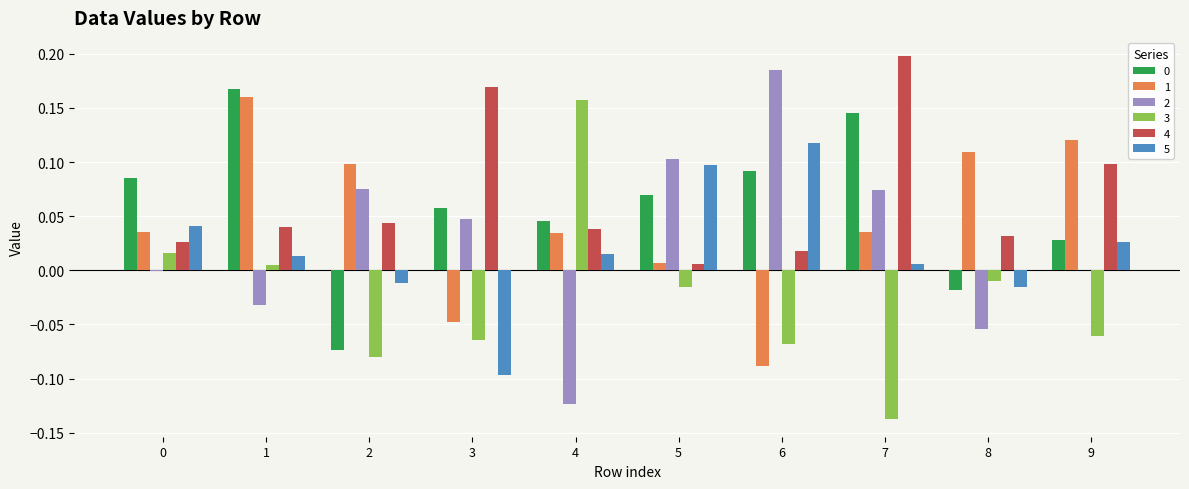

Is it true that 4 equals 0.0 at 1?

True